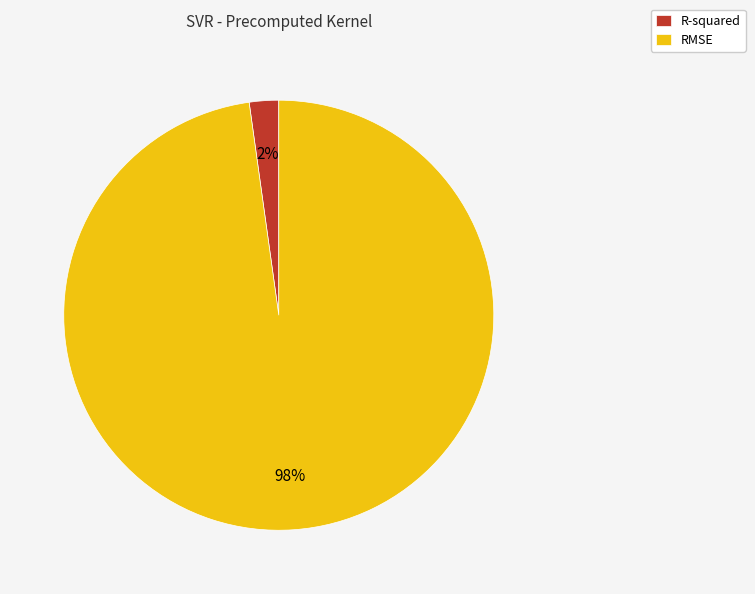

To the nearest percent, what is the difference between the largest and smallest slice percentages?

96%